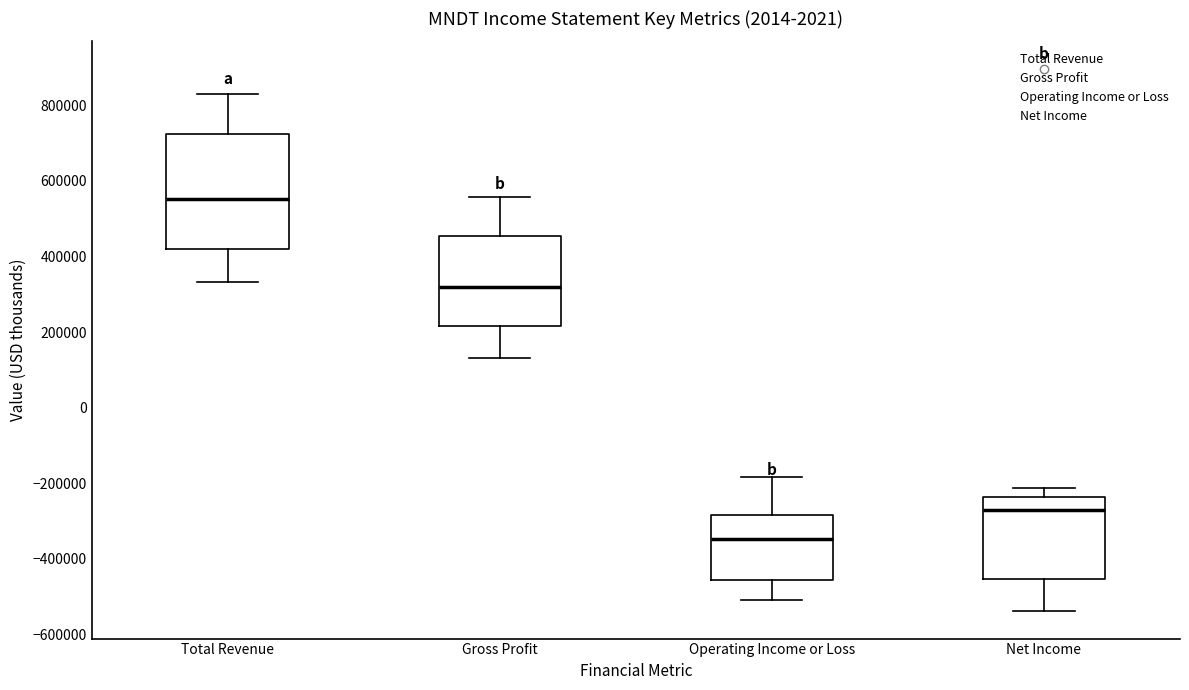

Which box is the tallest, from its lower edge to its upper edge?

Total Revenue